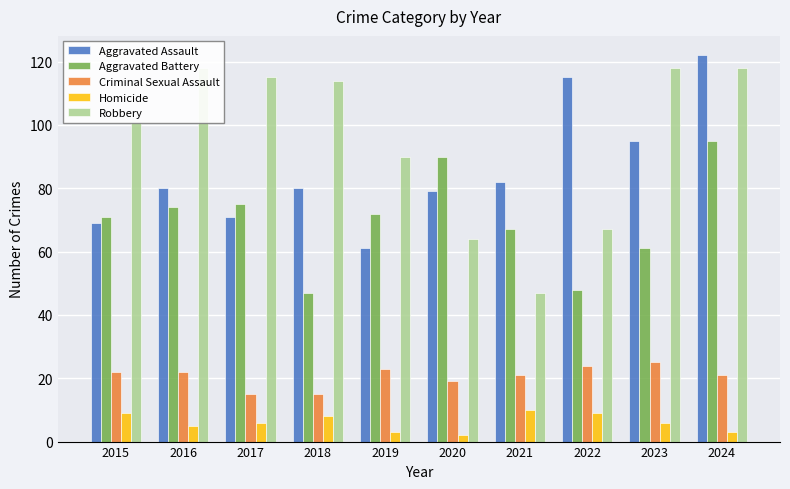

What is the difference between the second highest and second lowest values in the Homicide series?

6